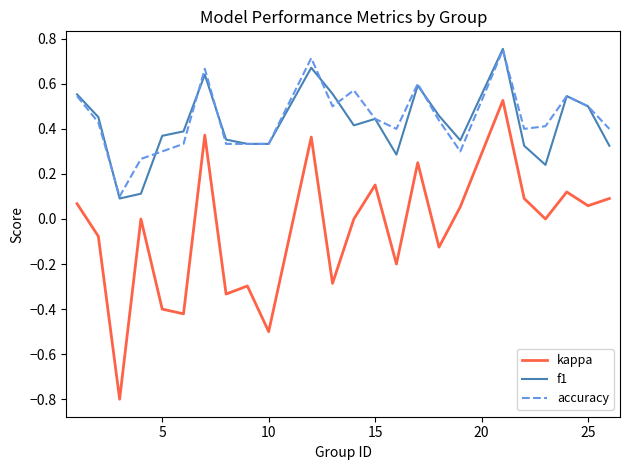

What is the lowest value of the kappa series?

-0.8